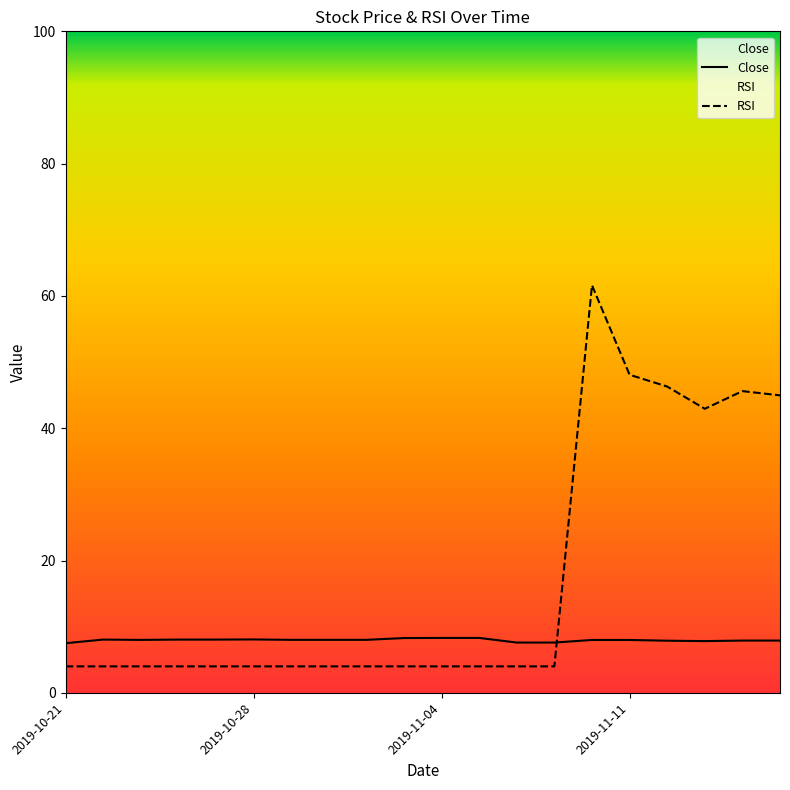

Which category has the lowest value in the RSI series?

2019-10-21